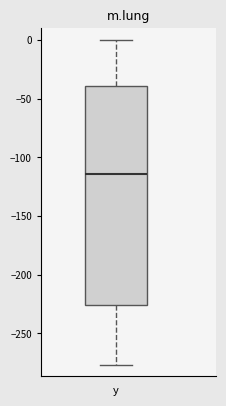

Transcribe this box plot: give where the median line is, the range the box spans, and where the two whiskers end, as read against the y-axis. The values are not printed on the chart, so give them approximately, as read against the axis.

median -115, box -225 to -40, whiskers -275 to 0